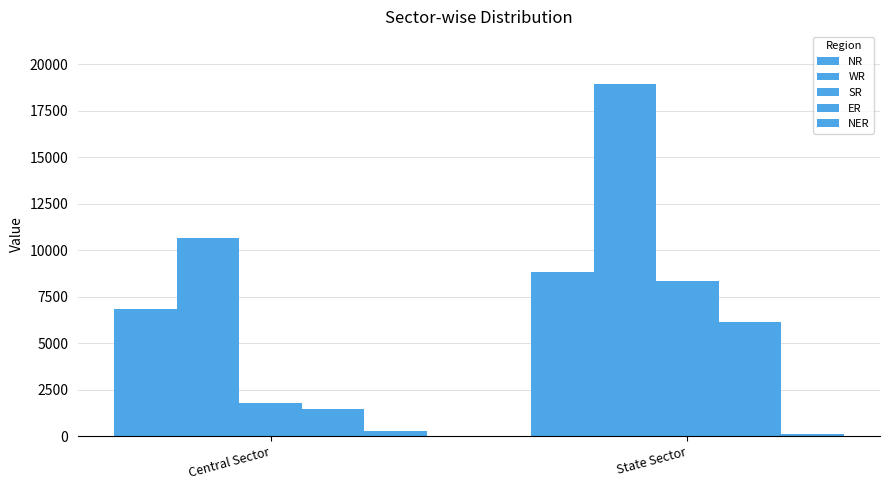

What is the total value across all series at Central Sector?

21028